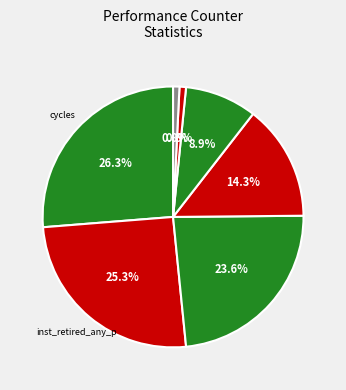

Which category has the smallest portion of the pie?

LLC-prefetches